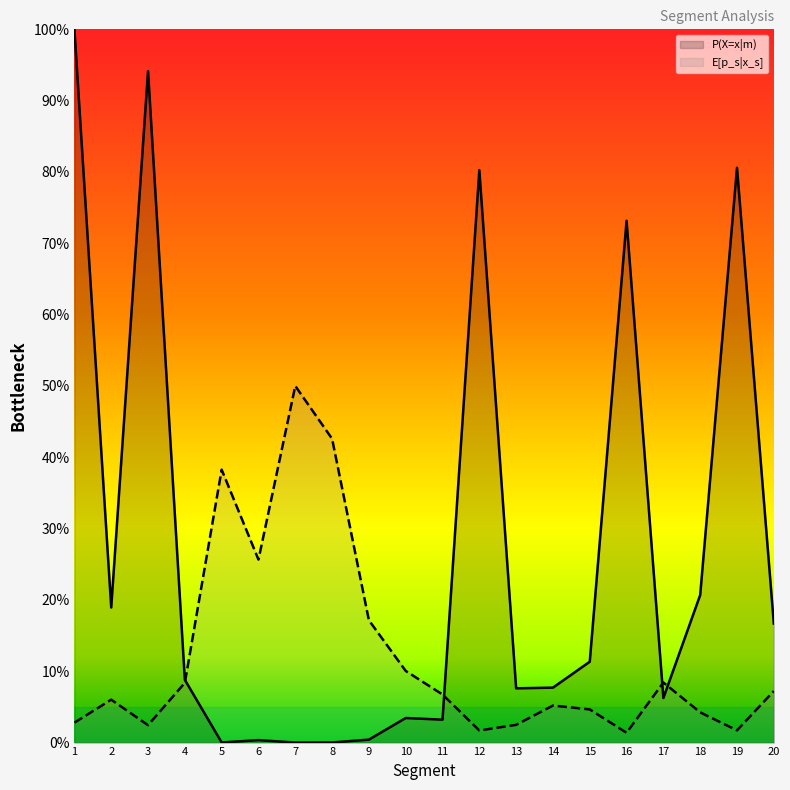

Does the chart have visible grid lines?

No